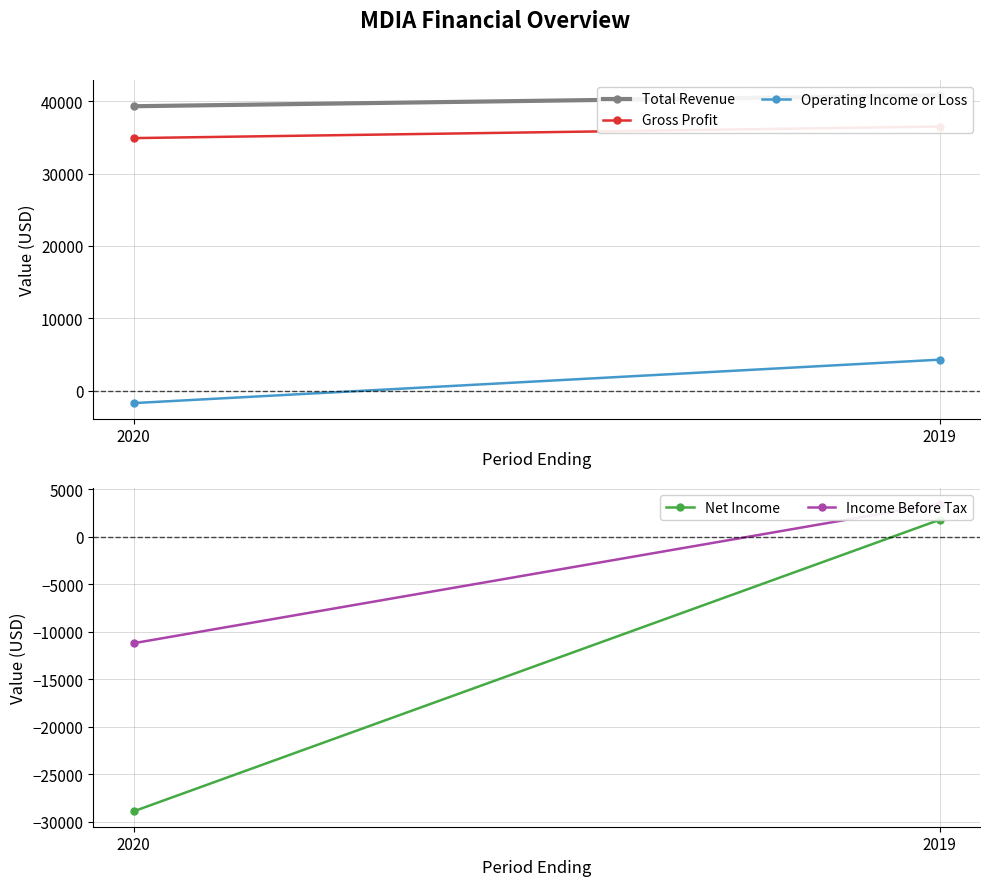

Reading left to right, list all the values displayed in this chart.

Total Revenue: 39300	40800
Gross Profit: 34900	36500
Operating Income or Loss: -1700	4300
Net Income: -28900	1800
Income Before Tax: -11200	3500